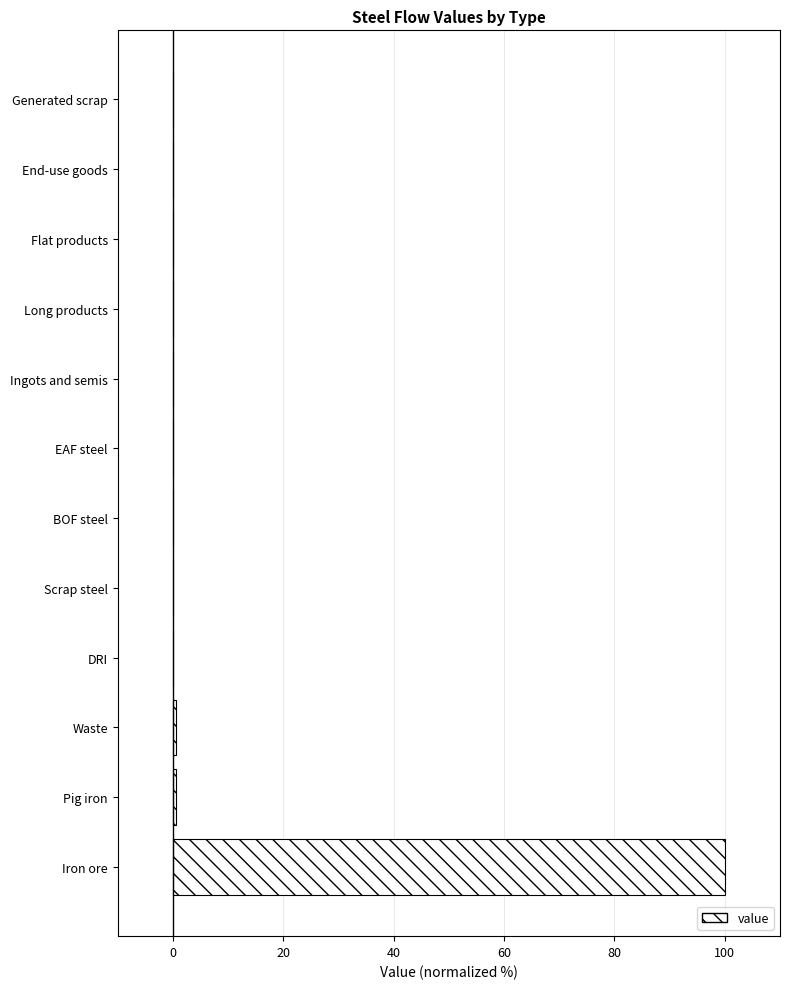

The chart shows a value of 64.4 at Generated scrap. True or false?

False